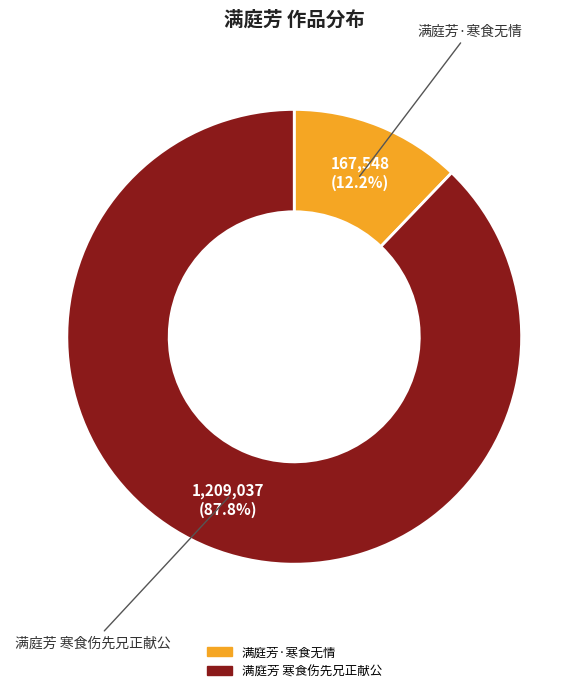

Count the number of slices in the pie.

2